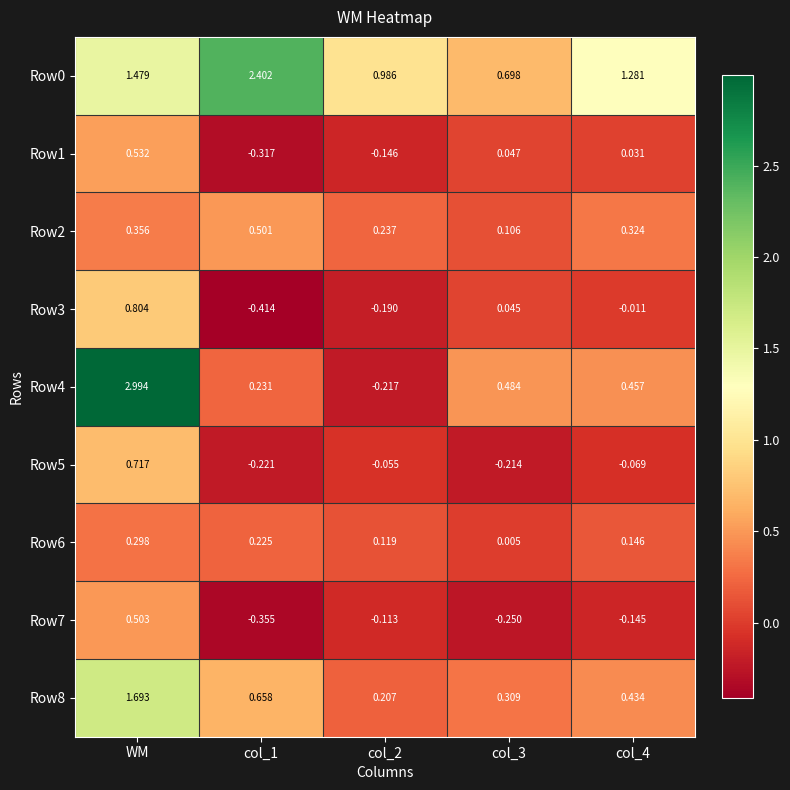

At which category is the sum across all series the highest?

WM